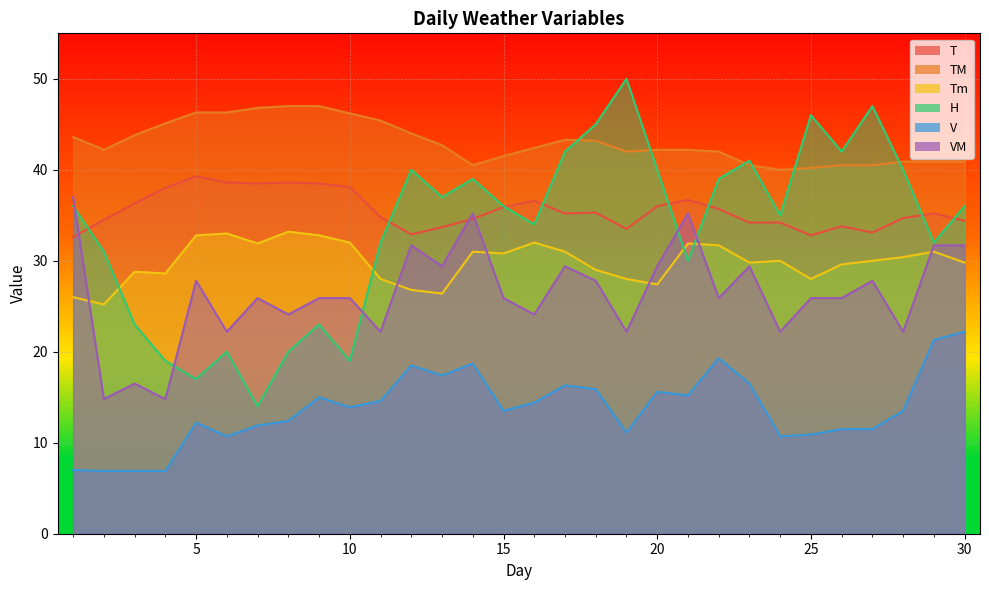

What value does the VM series have at 12?

31.7